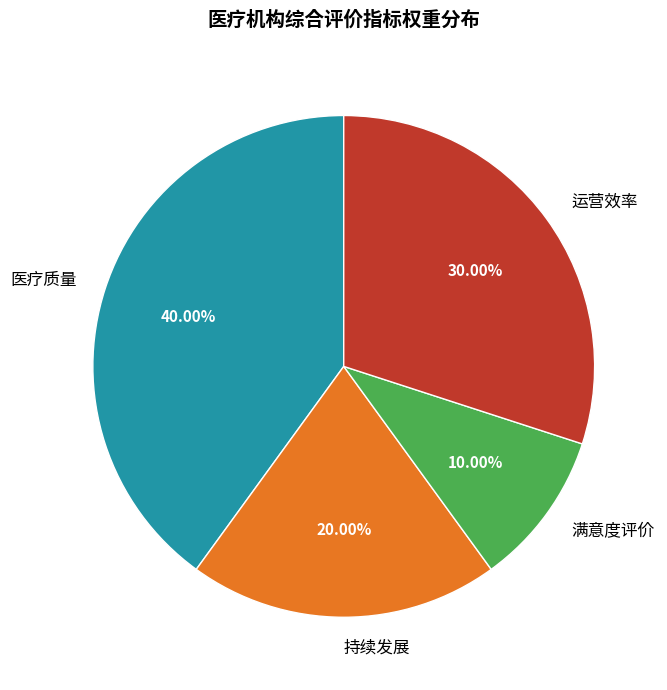

Count the number of slices in the pie.

4